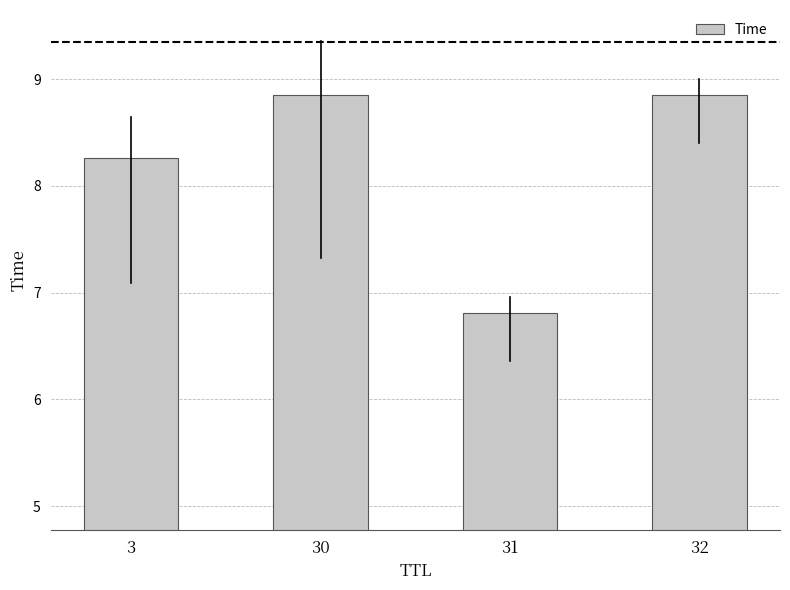

What is the minimum value shown in the chart?

6.8